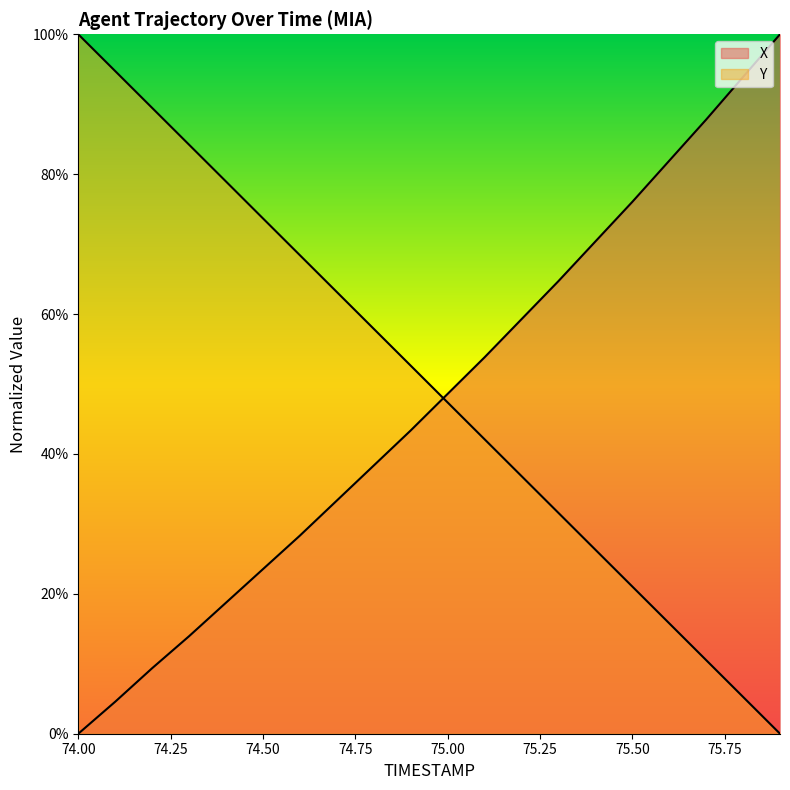

List the series in order of their overall mean, highest first.

Y, X